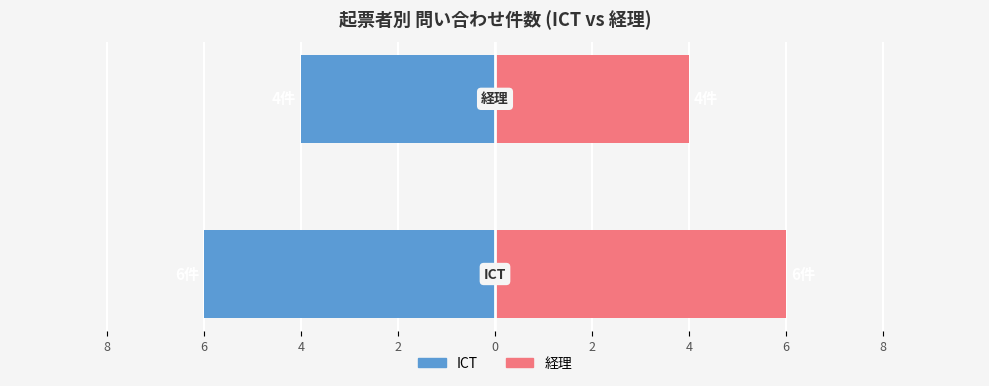

What is the difference between the maximum and minimum values in the 経理件数 series?

2